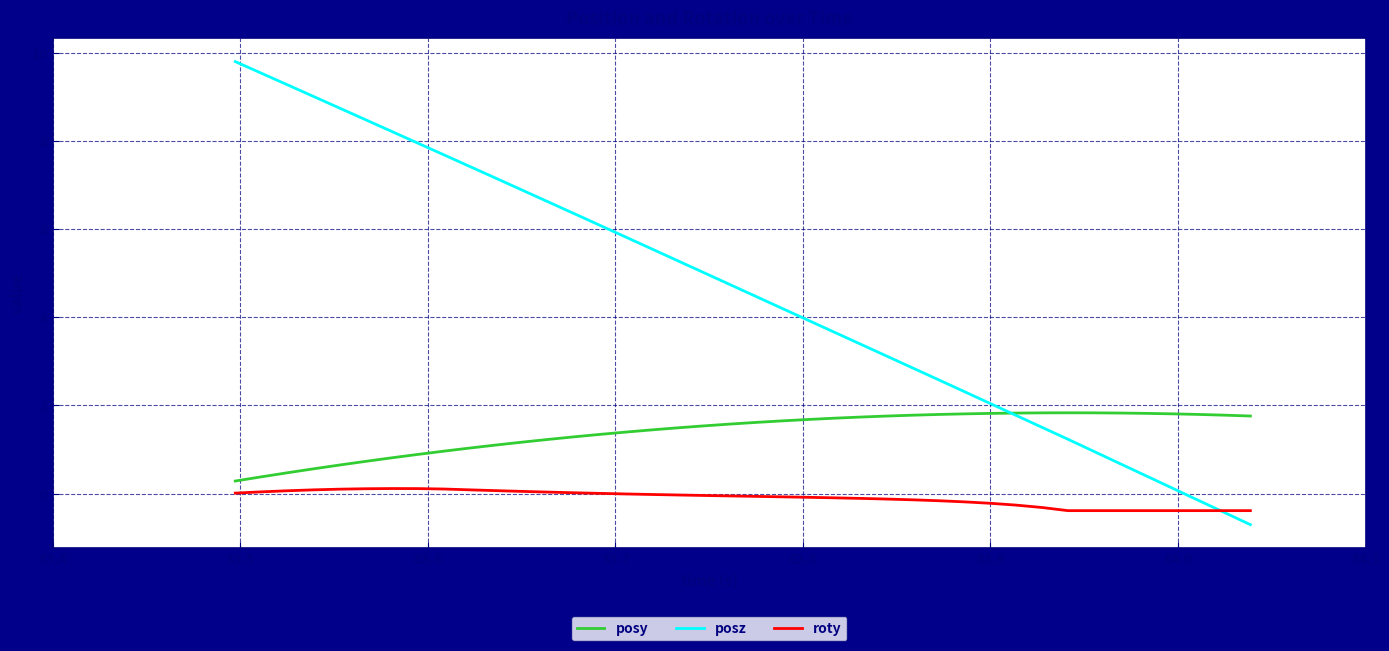

True or false: posz has more than 1 interior local peaks.

False